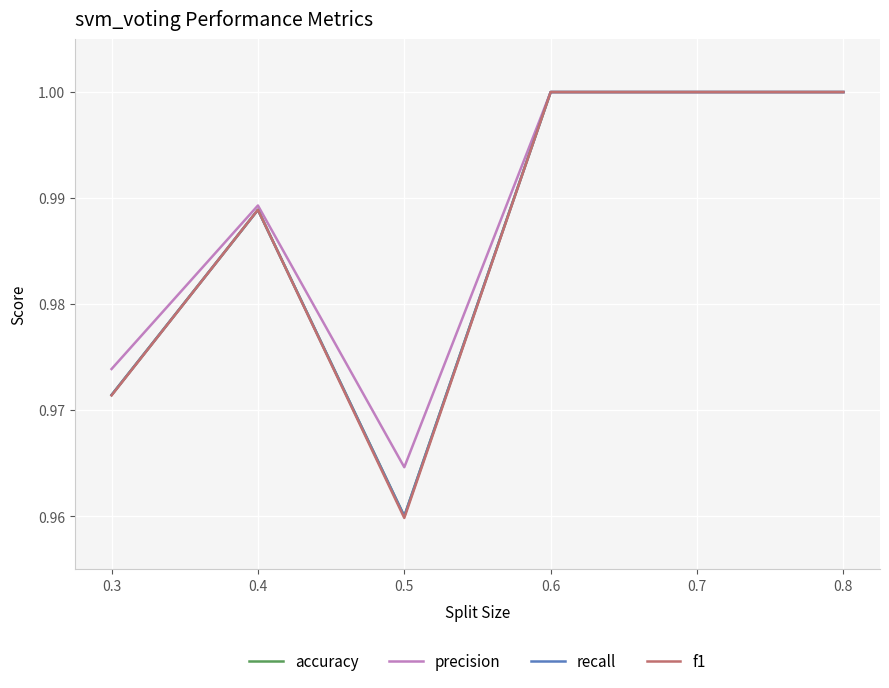

At which label is accuracy closest to 0?

0.5